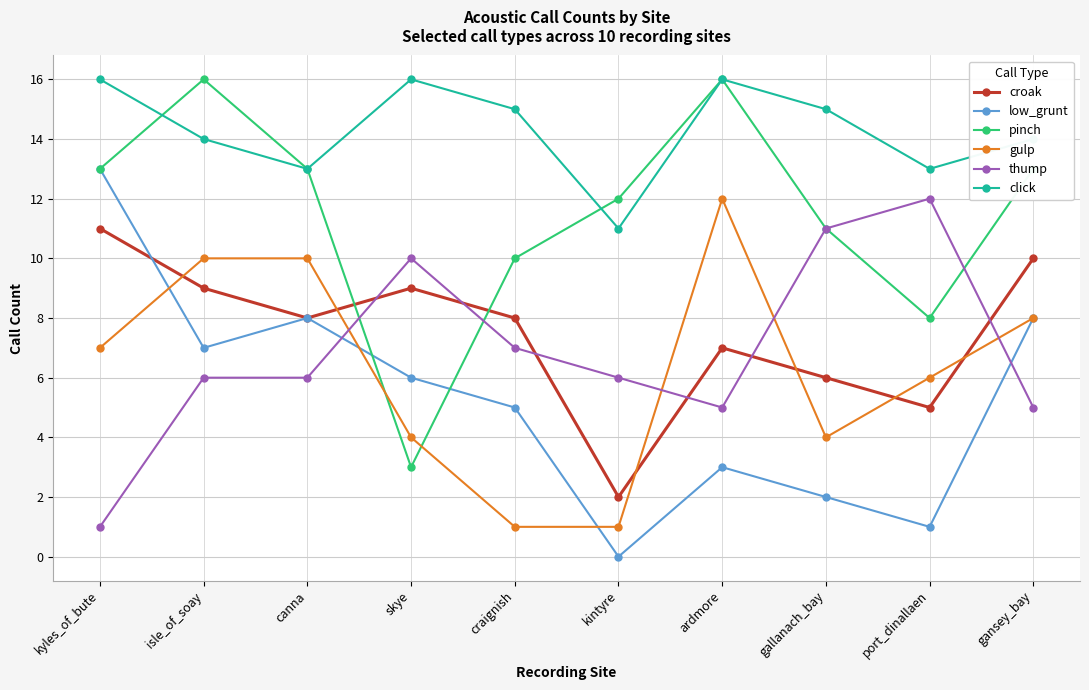

What are all the series names shown in the legend?

croak, low_grunt, pinch, gulp, thump, click